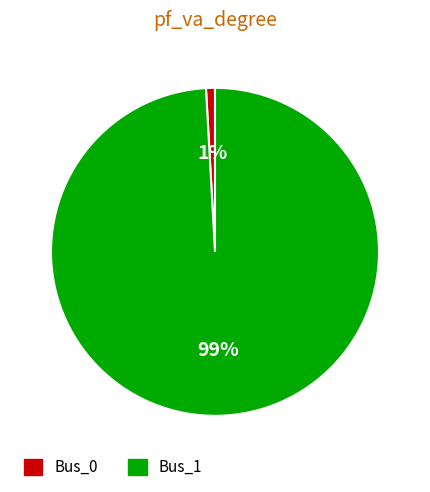

To the nearest percent, what is the difference between the Bus_0 and Bus_1 slice percentages?

98%